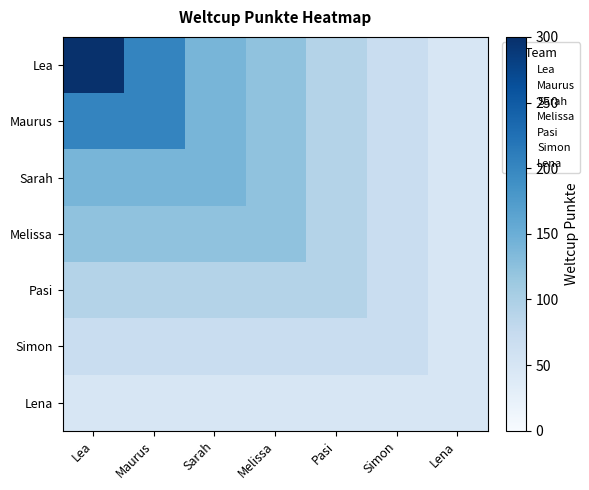

Reading left to right, extract all data points from this chart.

Lea: Lea=298	Maurus=202	Sarah=140	Melissa=122	Pasi=92	Simon=70	Lena=49
Maurus: Lea=202	Maurus=202	Sarah=140	Melissa=122	Pasi=92	Simon=70	Lena=49
Sarah: Lea=140	Maurus=140	Sarah=140	Melissa=122	Pasi=92	Simon=70	Lena=49
Melissa: Lea=122	Maurus=122	Sarah=122	Melissa=122	Pasi=92	Simon=70	Lena=49
Pasi: Lea=92	Maurus=92	Sarah=92	Melissa=92	Pasi=92	Simon=70	Lena=49
Simon: Lea=70	Maurus=70	Sarah=70	Melissa=70	Pasi=70	Simon=70	Lena=49
Lena: Lea=49	Maurus=49	Sarah=49	Melissa=49	Pasi=49	Simon=49	Lena=49